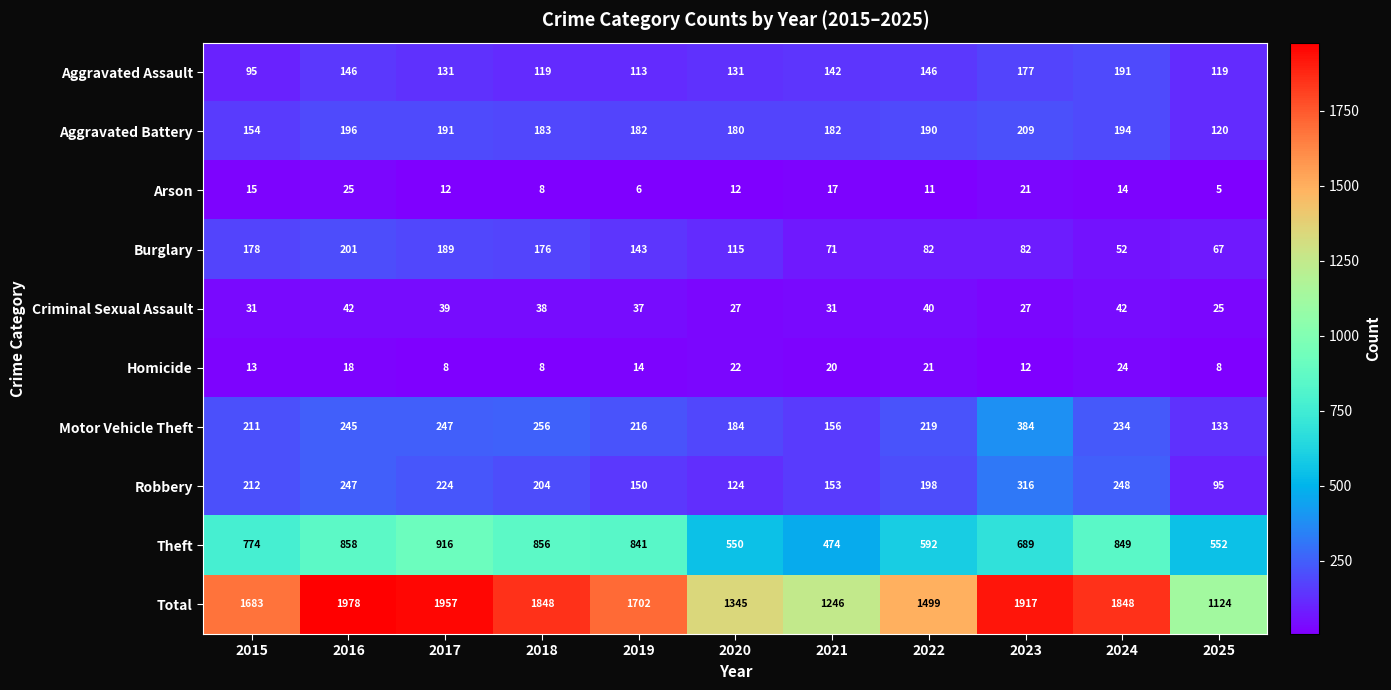

Which category has the highest value in the Burglary series?

2016